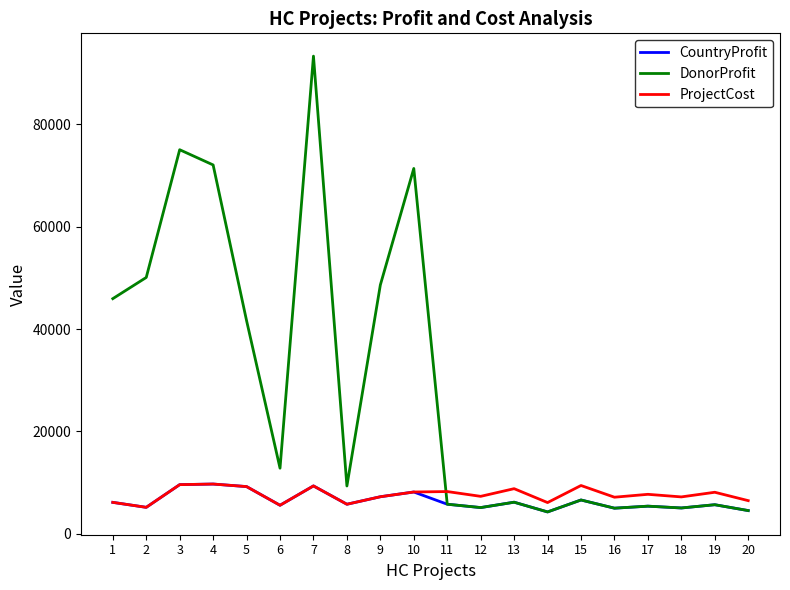

After their last crossing, which series has the higher values: ProjectCost or DonorProfit?

ProjectCost